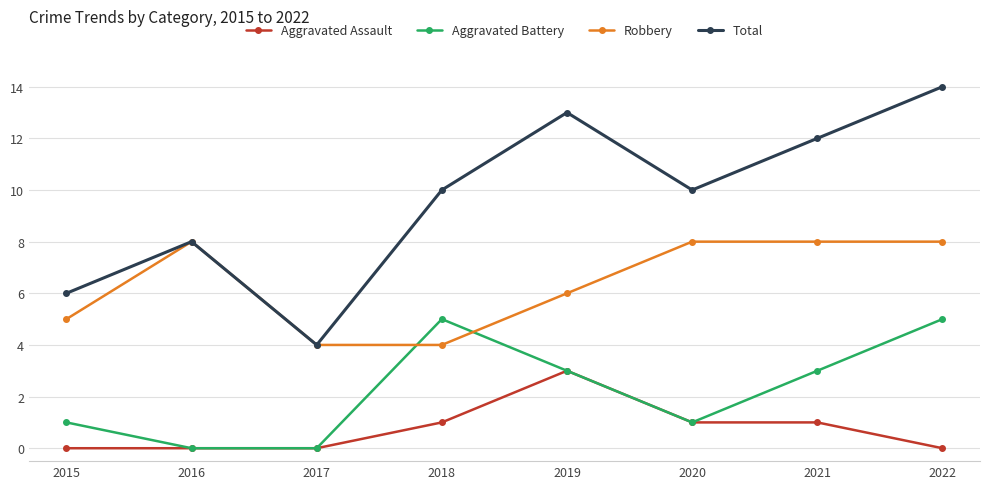

Which category has the highest value across all series?

2022